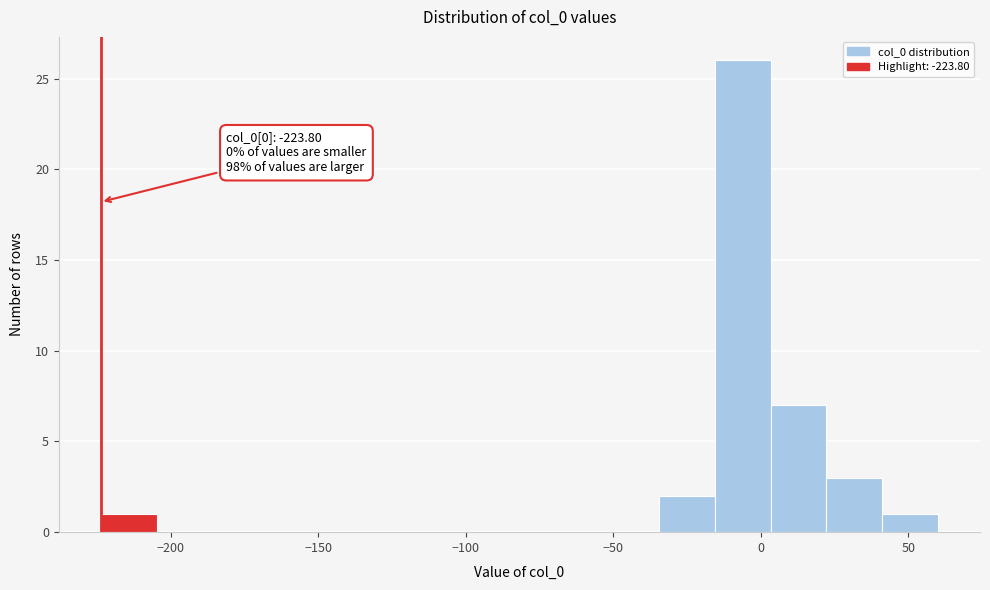

Around what value on the x-axis is the tallest bar? Give the approximate position of its centre, as read against the axis.

-5